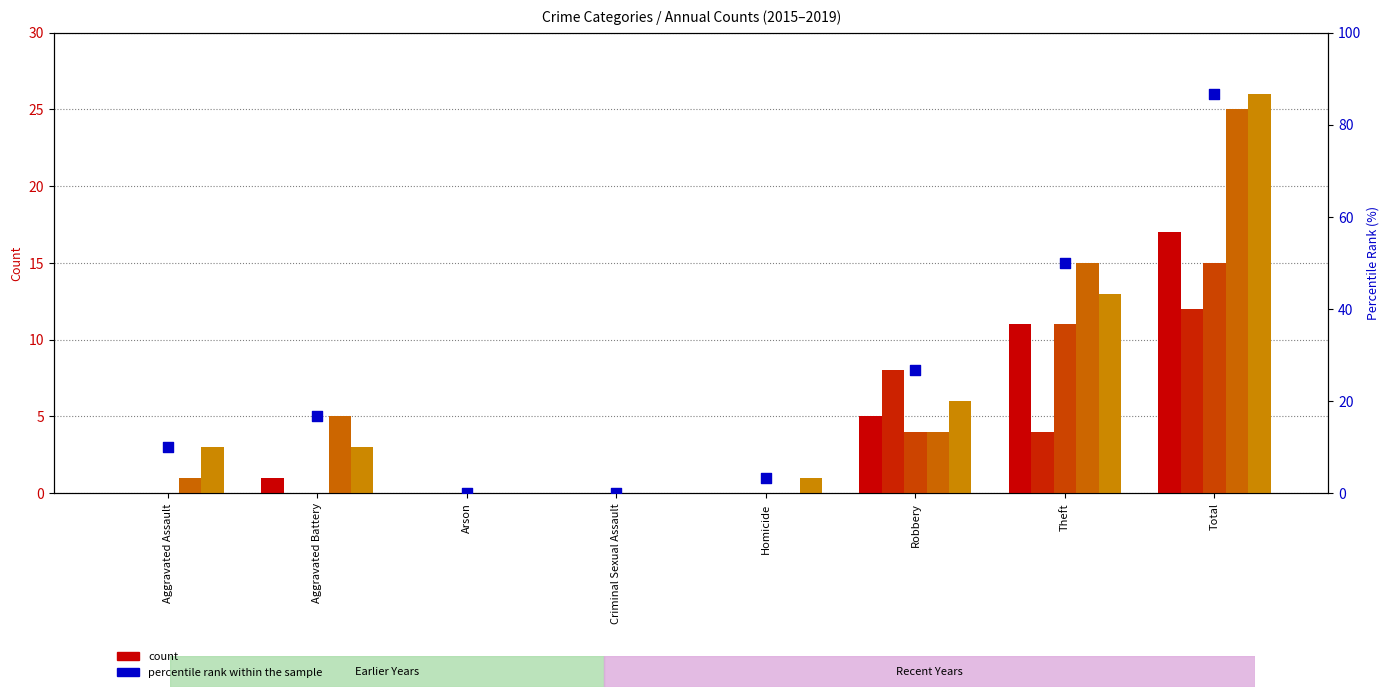

Which has a higher value, Aggravated Battery or Arson?

Aggravated Battery